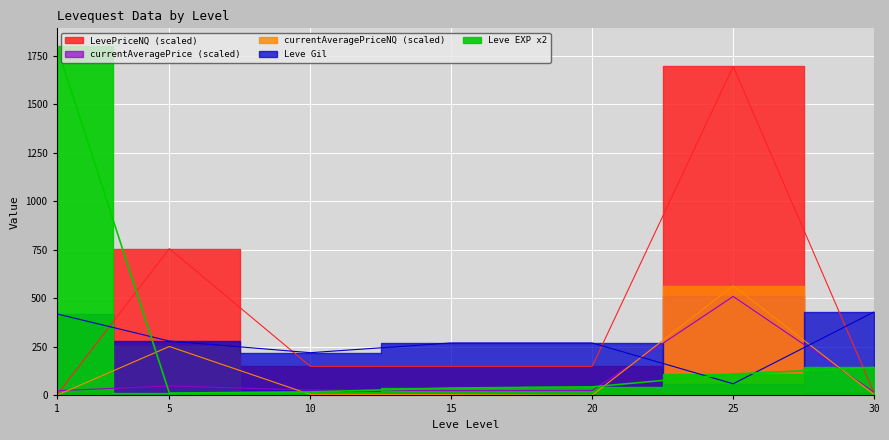

Rank the categories by Leve EXP value from lowest to highest.

5, 10, 15, 20, 25, 30, 1